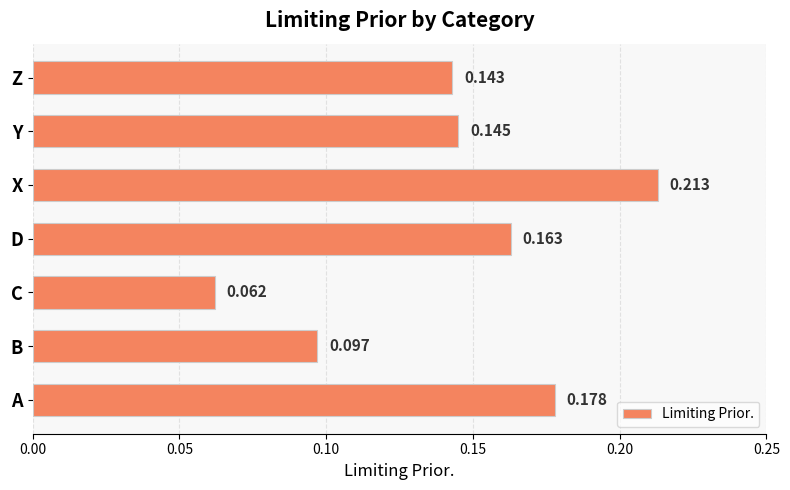

List the labels in order of value, smallest first.

C, B, Z, Y, D, A, X